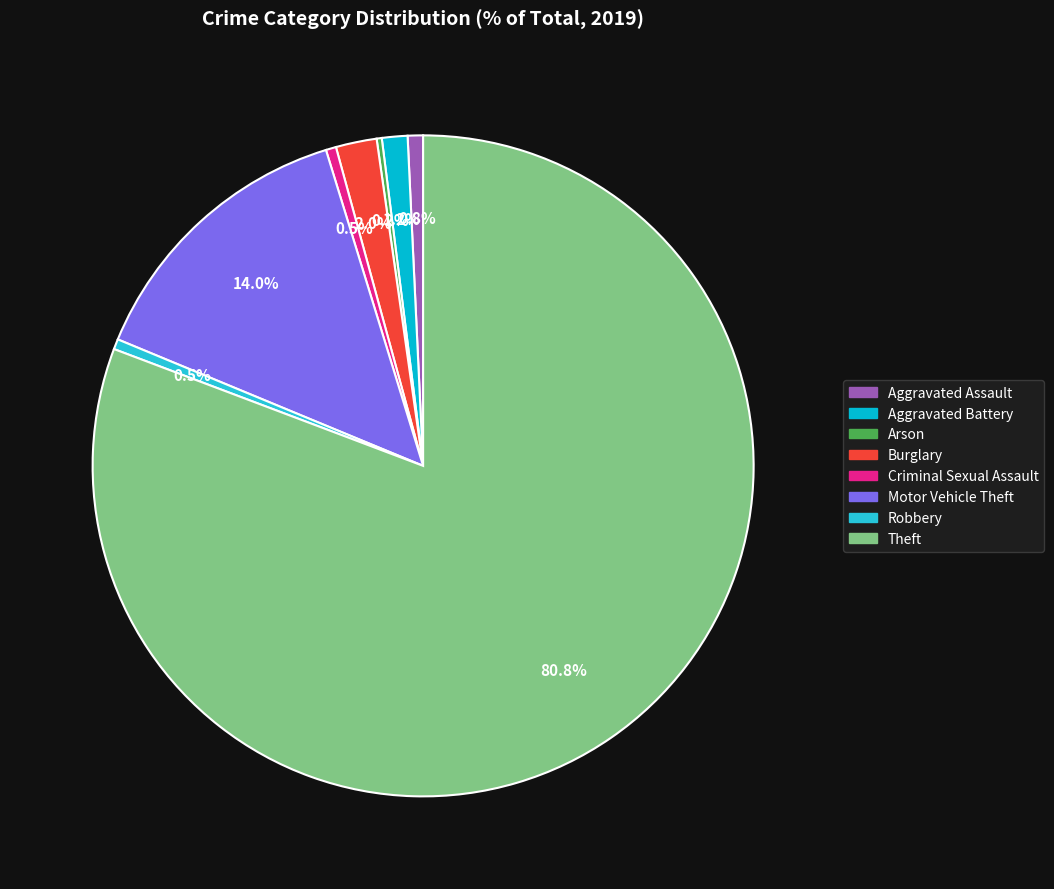

Is it true that Theft is 75% of the pie?

False